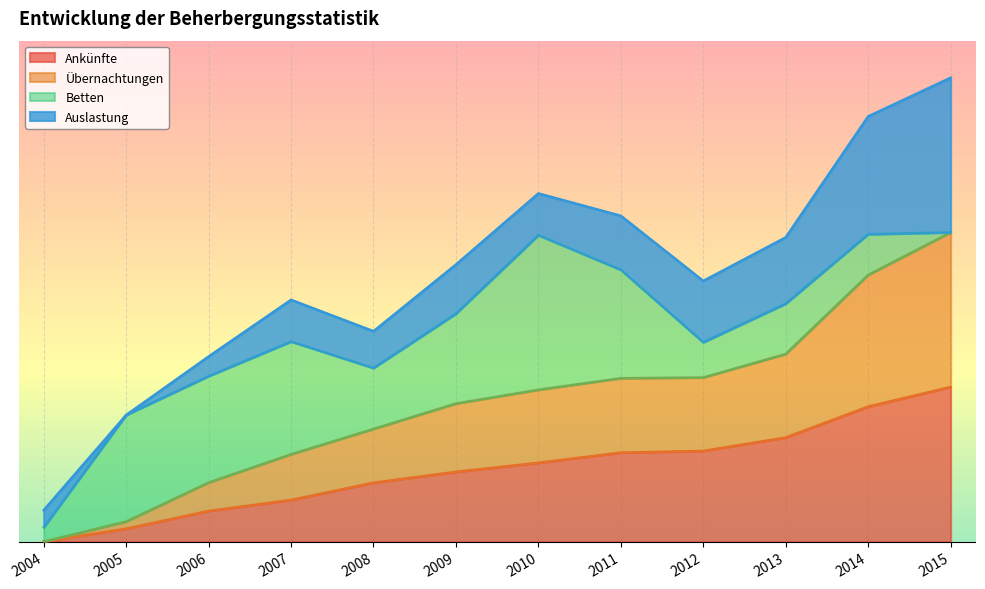

How many categories are shown in the chart?

12